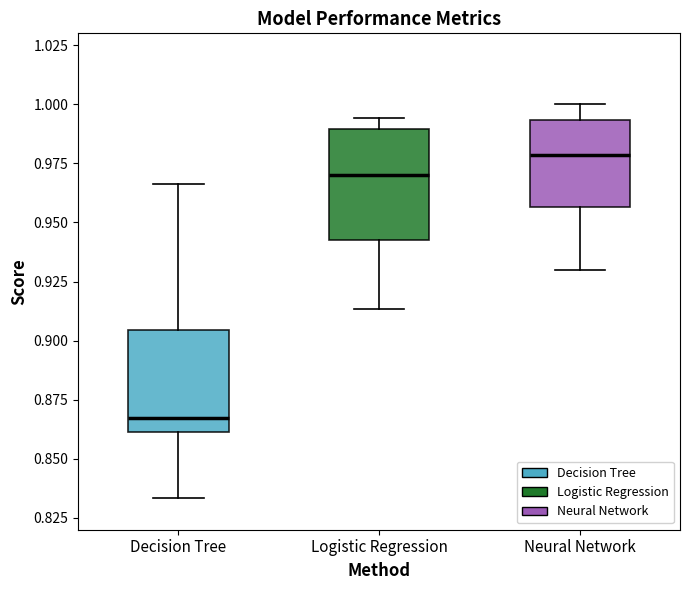

Reading left to right, transcribe this box plot: for each box, give where its median line is, the range the box spans, and where its two whiskers end, as read against the y-axis. The values are not printed on the chart, so give them approximately, as read against the axis.

Decision Tree: median 0.865, box 0.860 to 0.905, whiskers 0.835 to 0.965
Logistic Regression: median 0.970, box 0.940 to 0.990, whiskers 0.915 to 0.995
Neural Network: median 0.980, box 0.955 to 0.995, whiskers 0.930 to 1.000